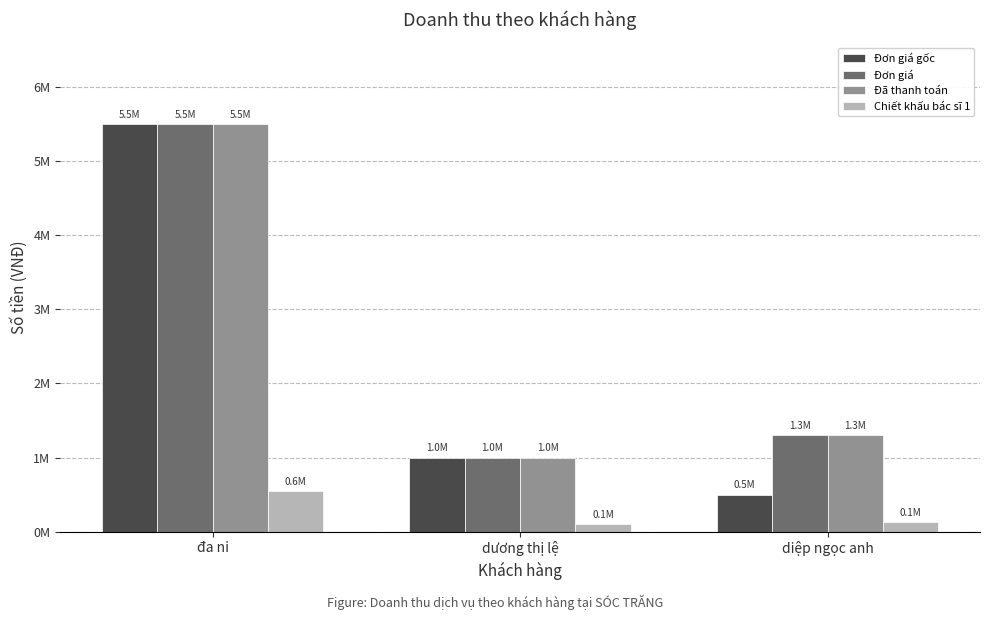

True or false: Đơn giá gốc has a value of 5500000 at đa ni.

True